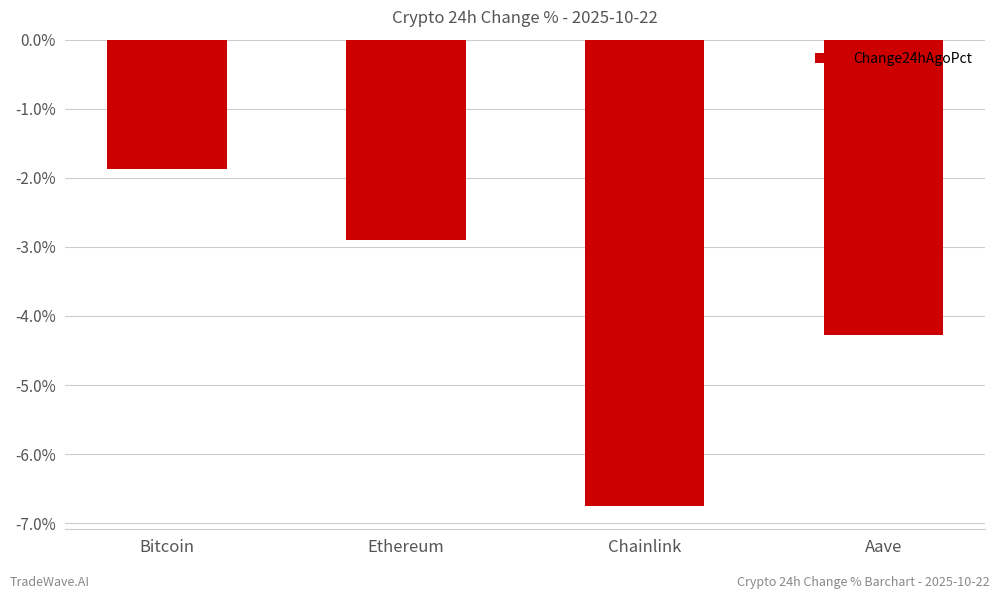

What is the label of the 1st bar from the left?

Bitcoin